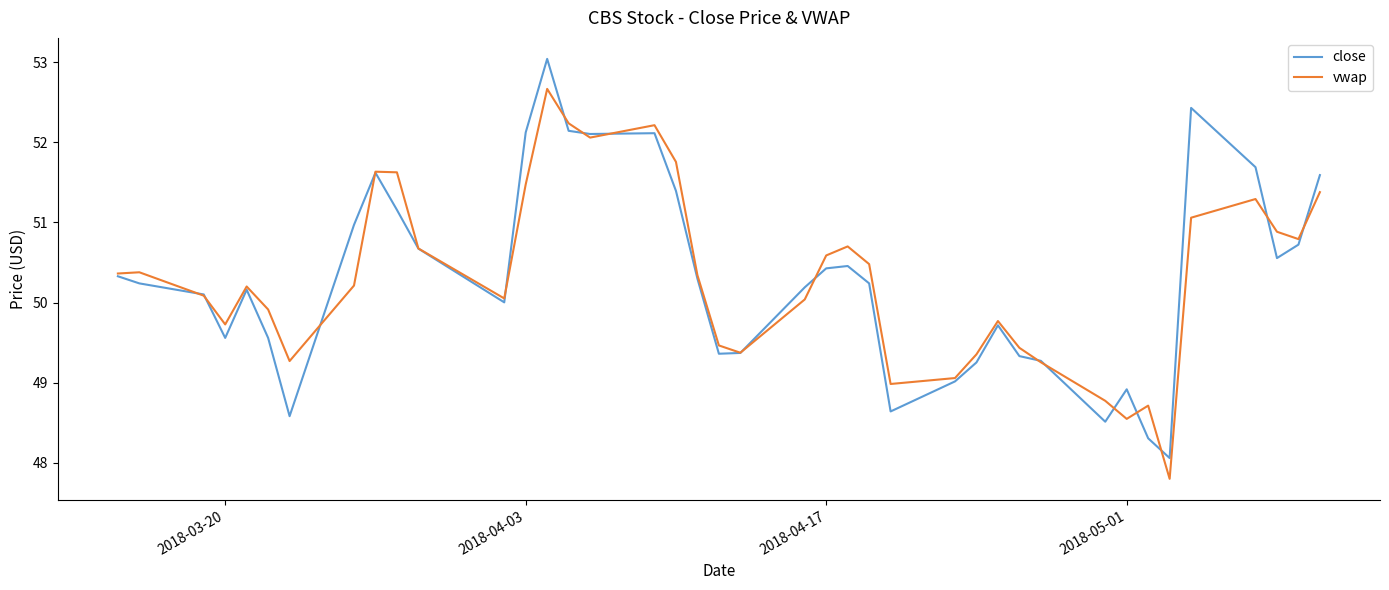

What is the minimum value for vwap?

47.8